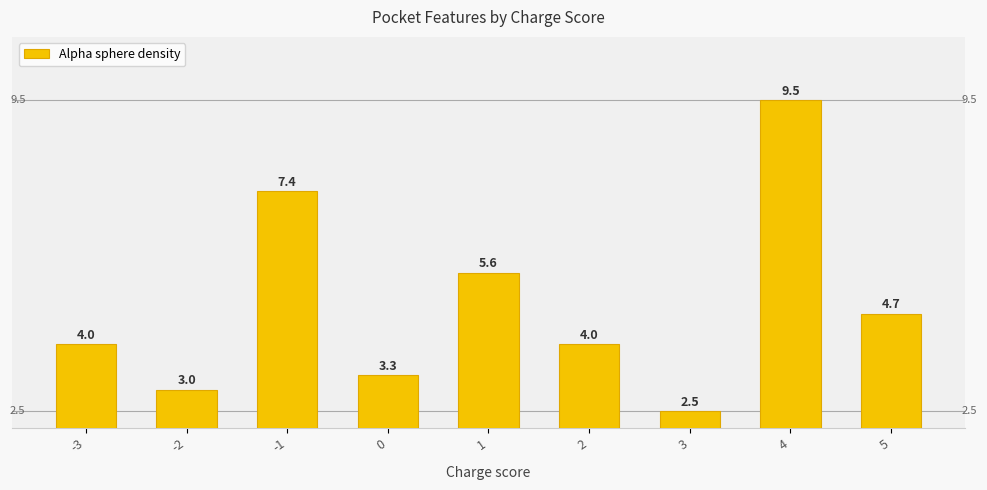

Reading right to left, extract all data points from this chart.

5=4.7	4=9.5	3=2.5	2=4.0	1=5.6	0=3.3	-1=7.4	-2=3.0	-3=4.0